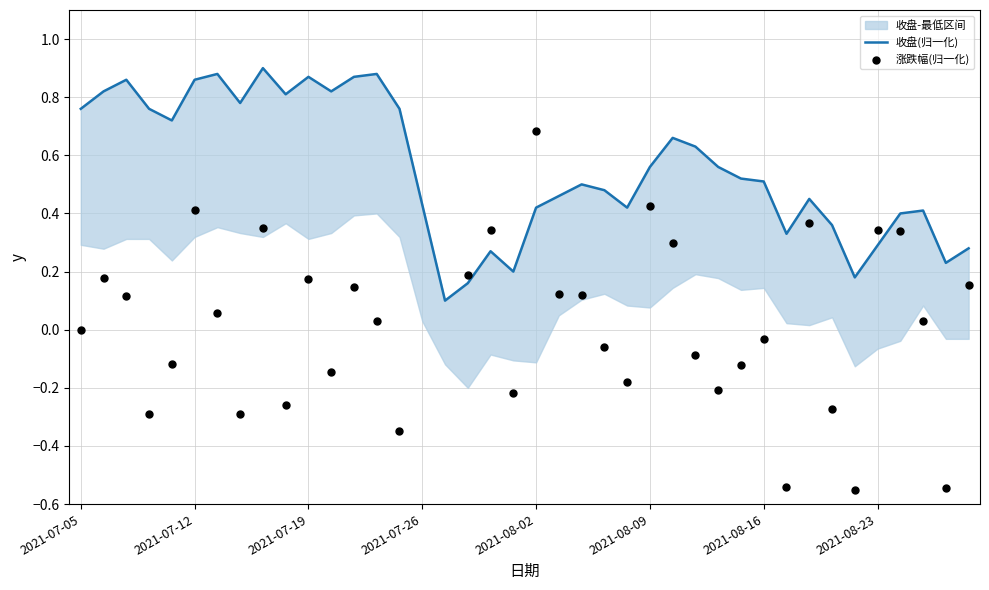

Which series contains the lowest Y value?

涨跌幅(归一化)